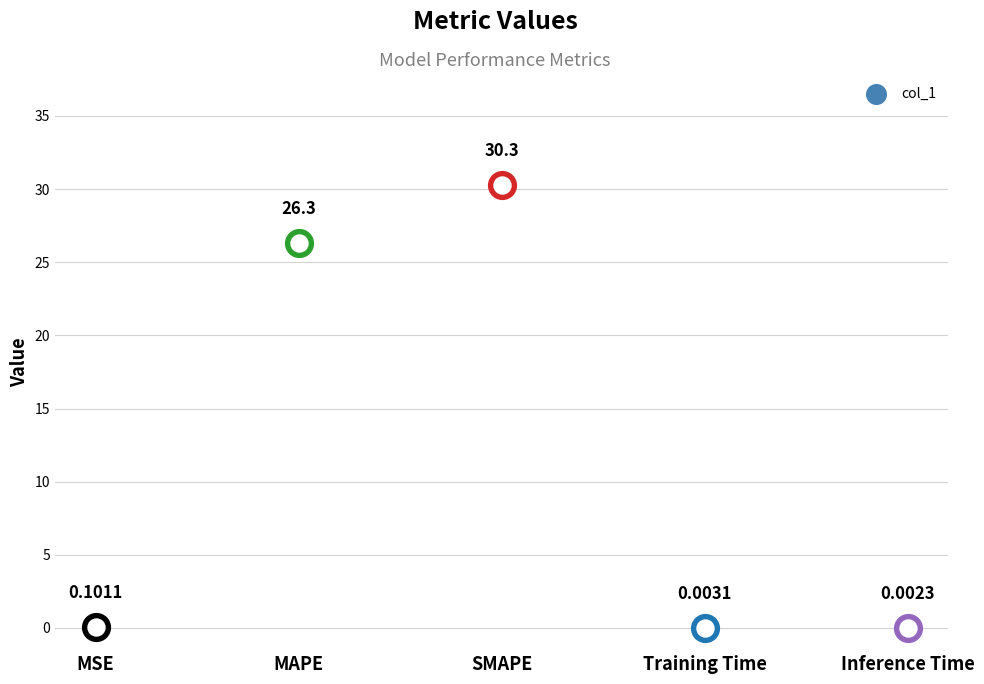

Which has a higher value, MSE or SMAPE?

SMAPE